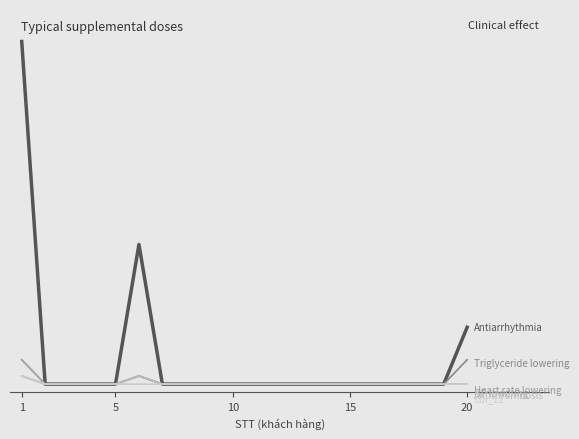

Does the chart display data point markers on the line(s)?

No